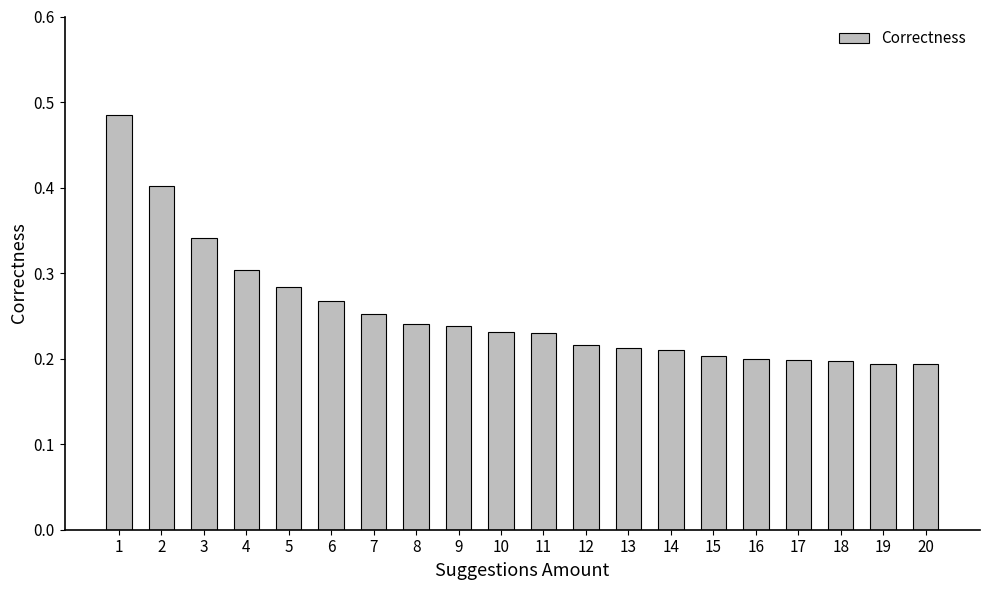

How many values are between 0 and 1?

20